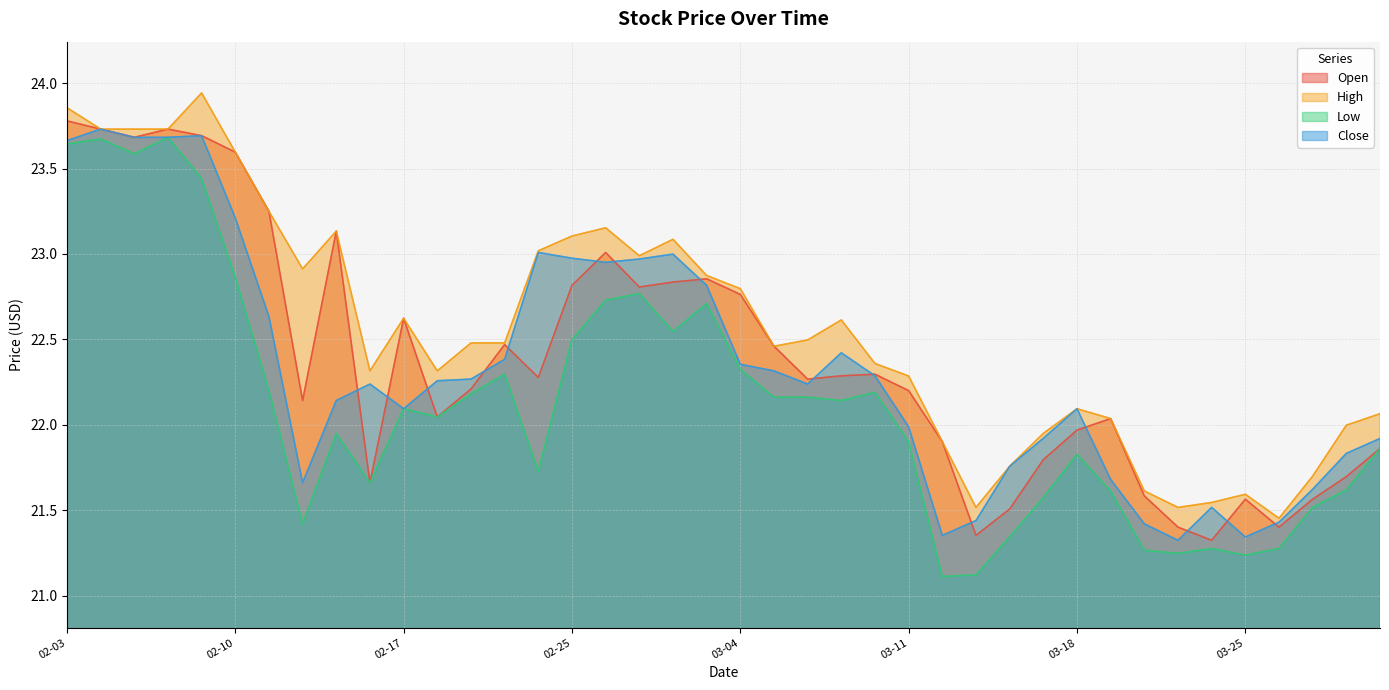

True or false: Close and Low intersect in this chart.

False